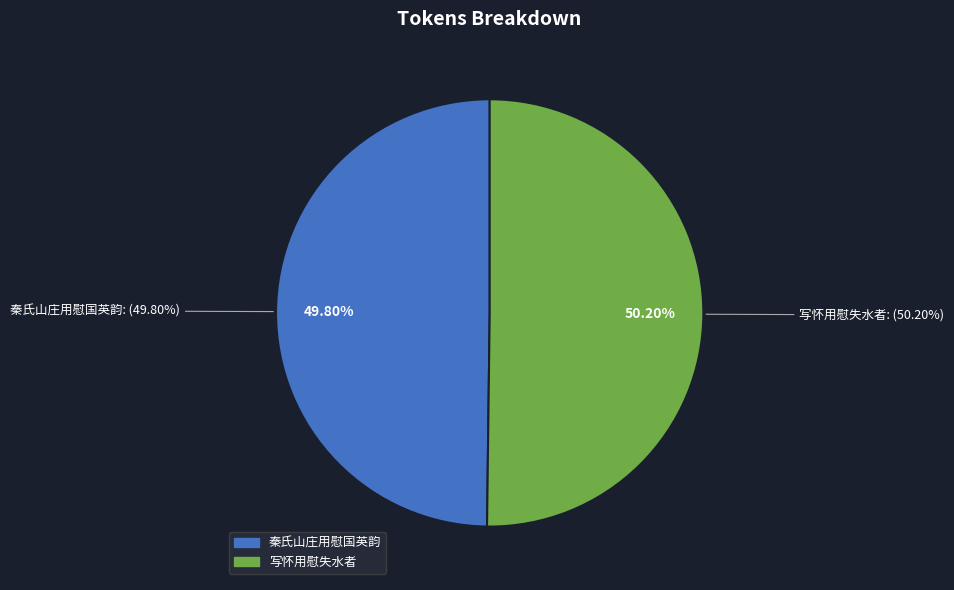

What percentage is NOT represented by 秦氏山庄用慰国英韵?

50.2%